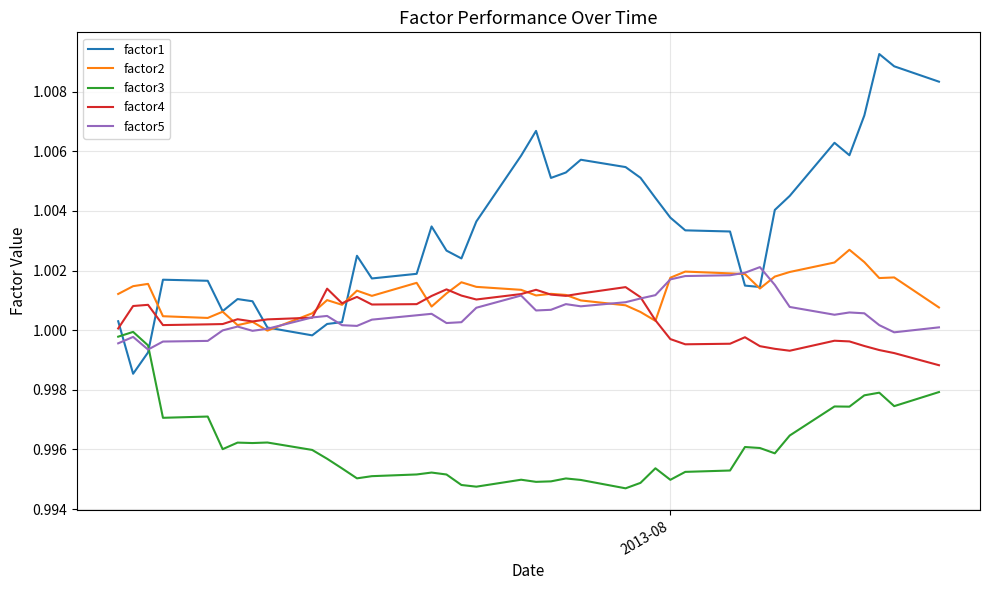

Which series has the largest total across all categories?

factor1